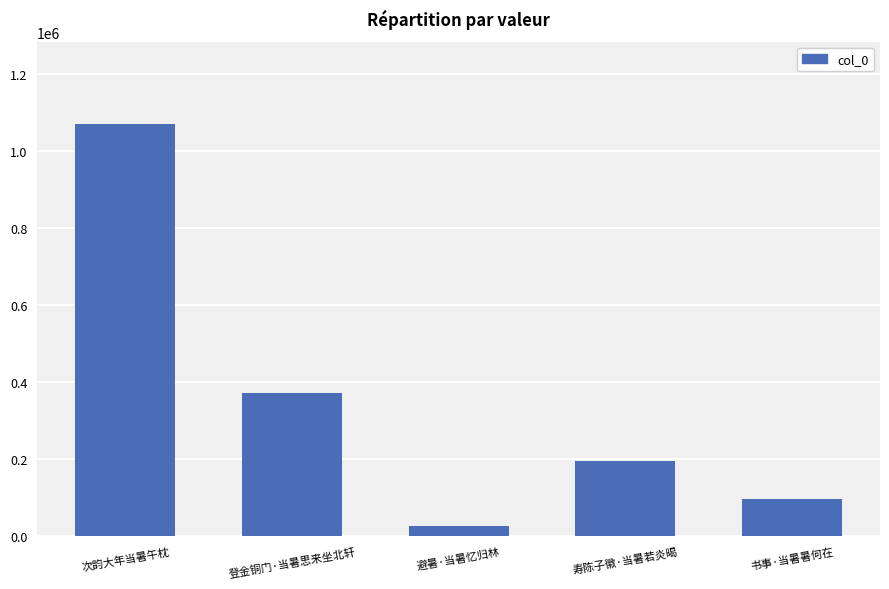

Rank the categories by value from highest to lowest.

次韵大年当暑午枕, 登金铜门·当暑思来坐北轩, 寿陈子徽·当暑若炎暍, 书事·当暑暑何在, 避暑·当暑忆归林